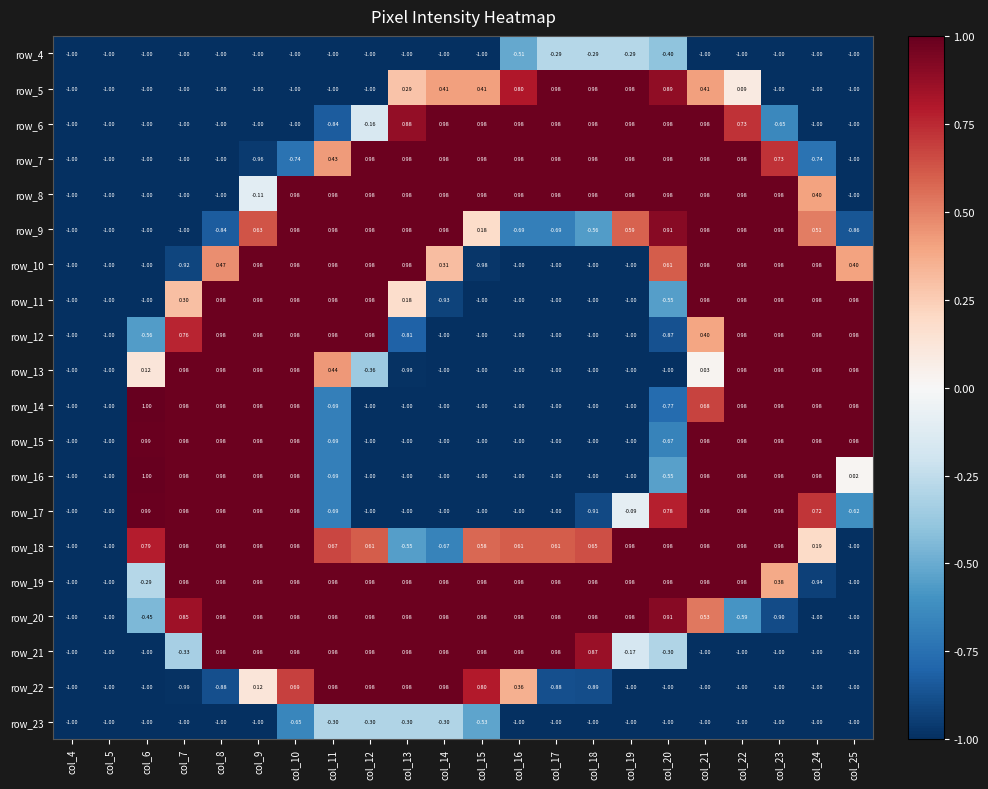

True or false: row_21 has a value of 1.0 at col_17.

True